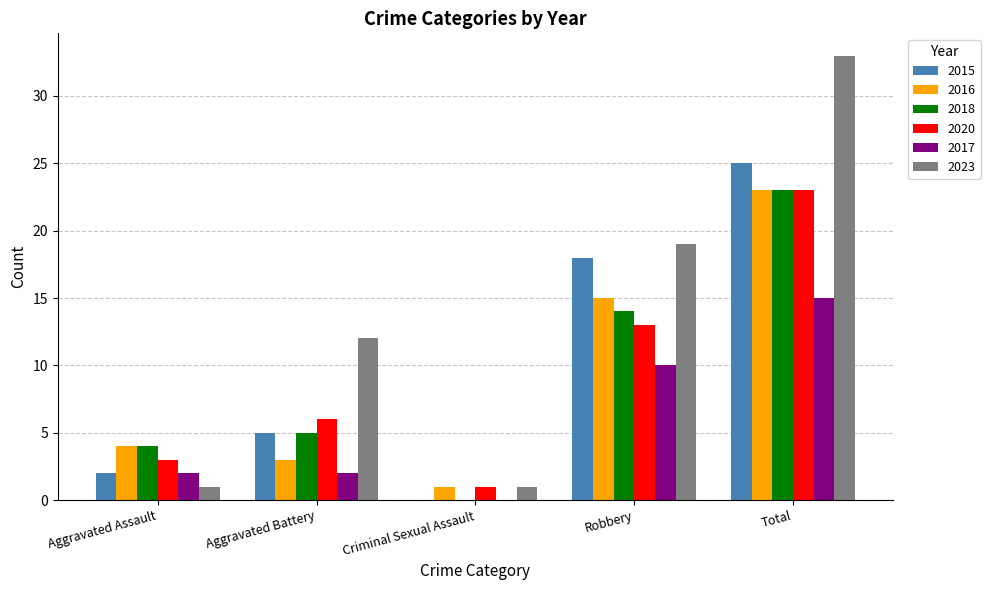

At which category is the sum across all series the highest?

Total